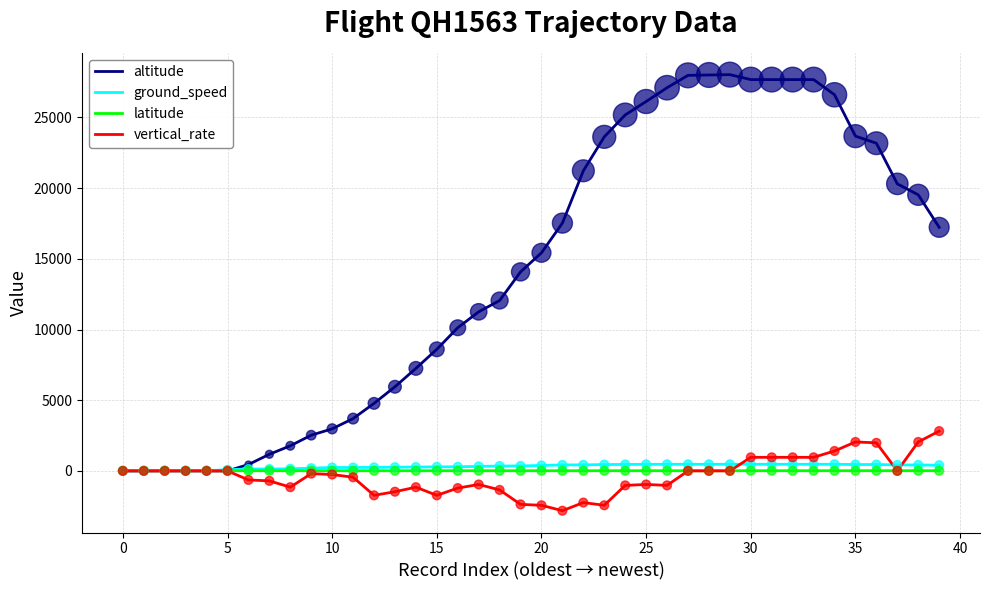

Which series has the largest total across all categories?

altitude